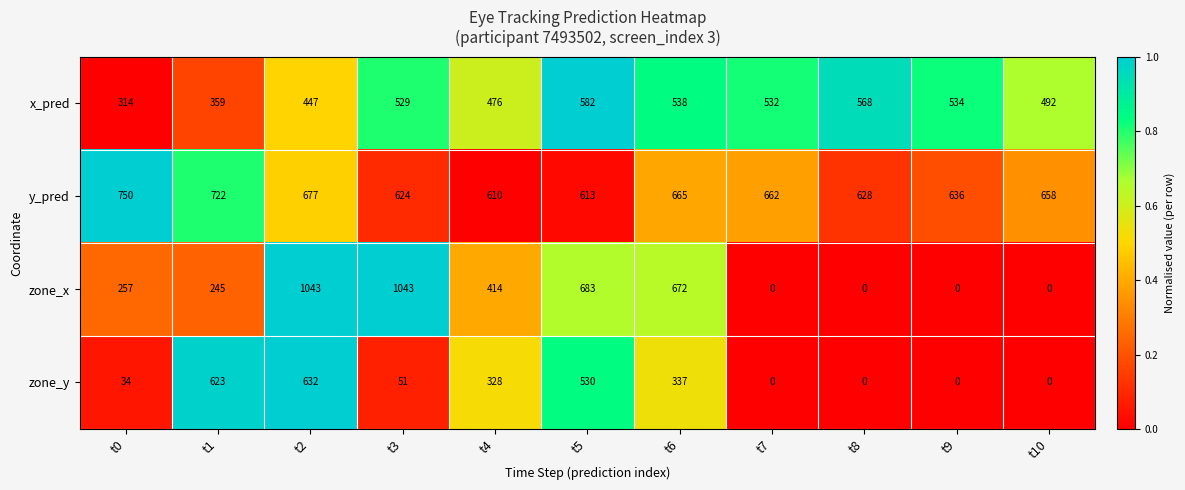

Which series has the widest spread of values?

zone_x